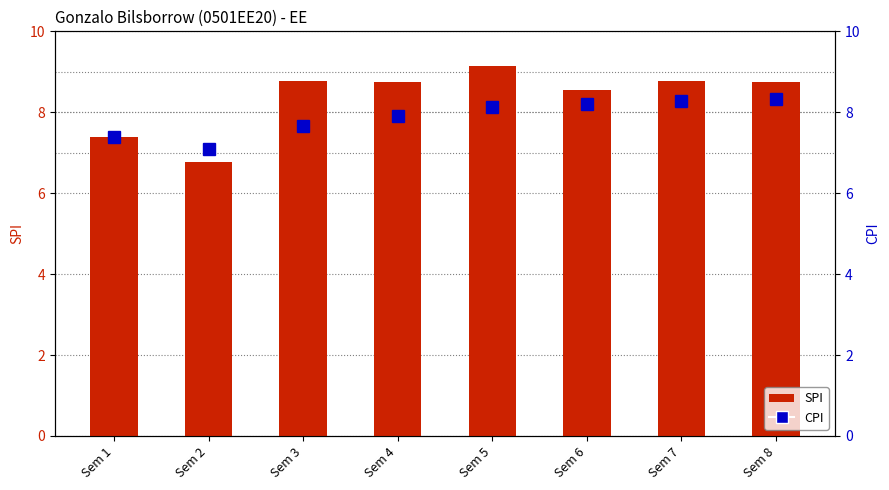

Reading left to right, what are all the values shown in this chart?

SPI: Sem 1=7.4	Sem 2=6.8	Sem 3=8.8	Sem 4=8.7	Sem 5=9.2	Sem 6=8.6	Sem 7=8.8	Sem 8=8.7
CPI: Sem 1=7.4	Sem 2=7.1	Sem 3=7.7	Sem 4=7.9	Sem 5=8.1	Sem 6=8.2	Sem 7=8.3	Sem 8=8.3